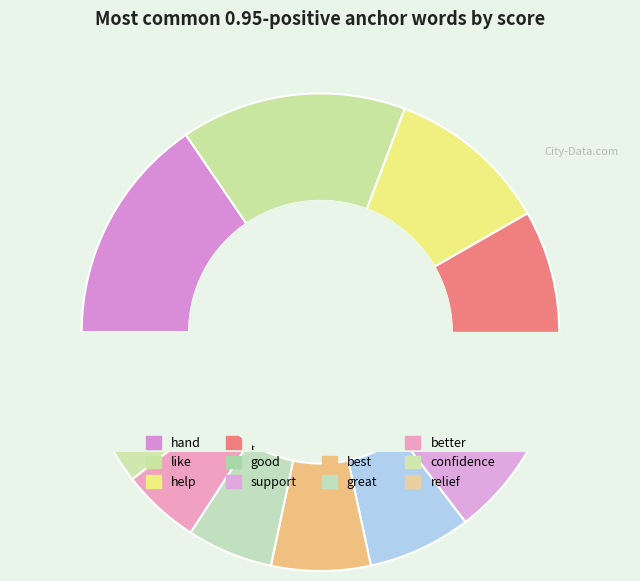

Which has a higher value, help or good?

help